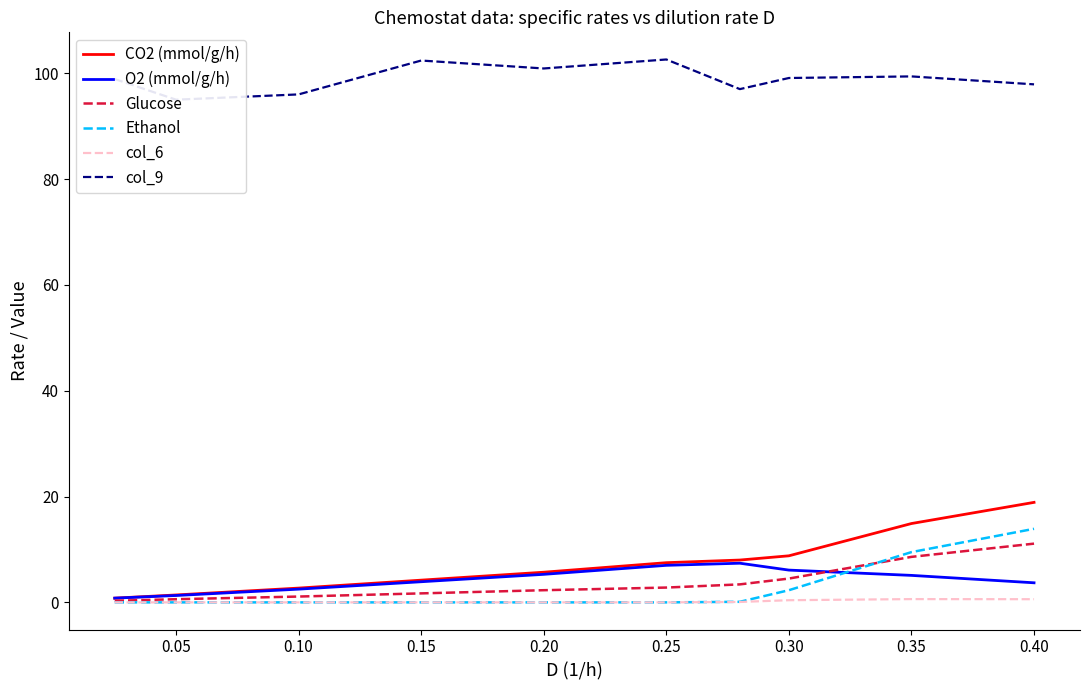

Which series has the largest range (max minus min)?

CO2 (mmol/g/h)